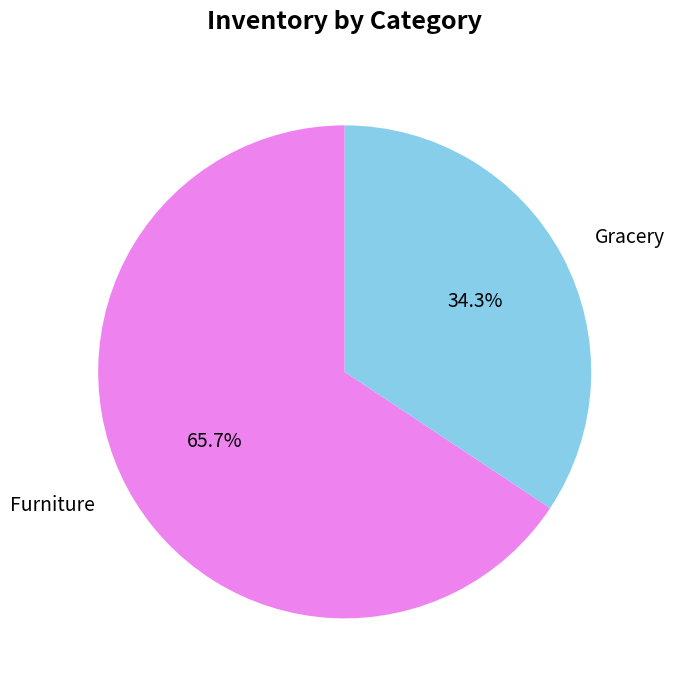

Is the sum of Gracery and Furniture greater than half?

Yes